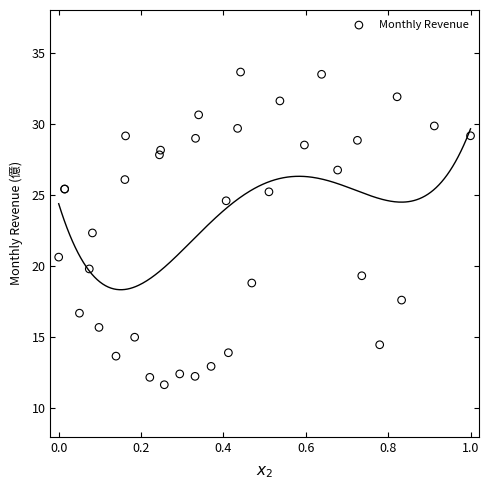

What Y value in the scatter plot is closest to 22?

22.3